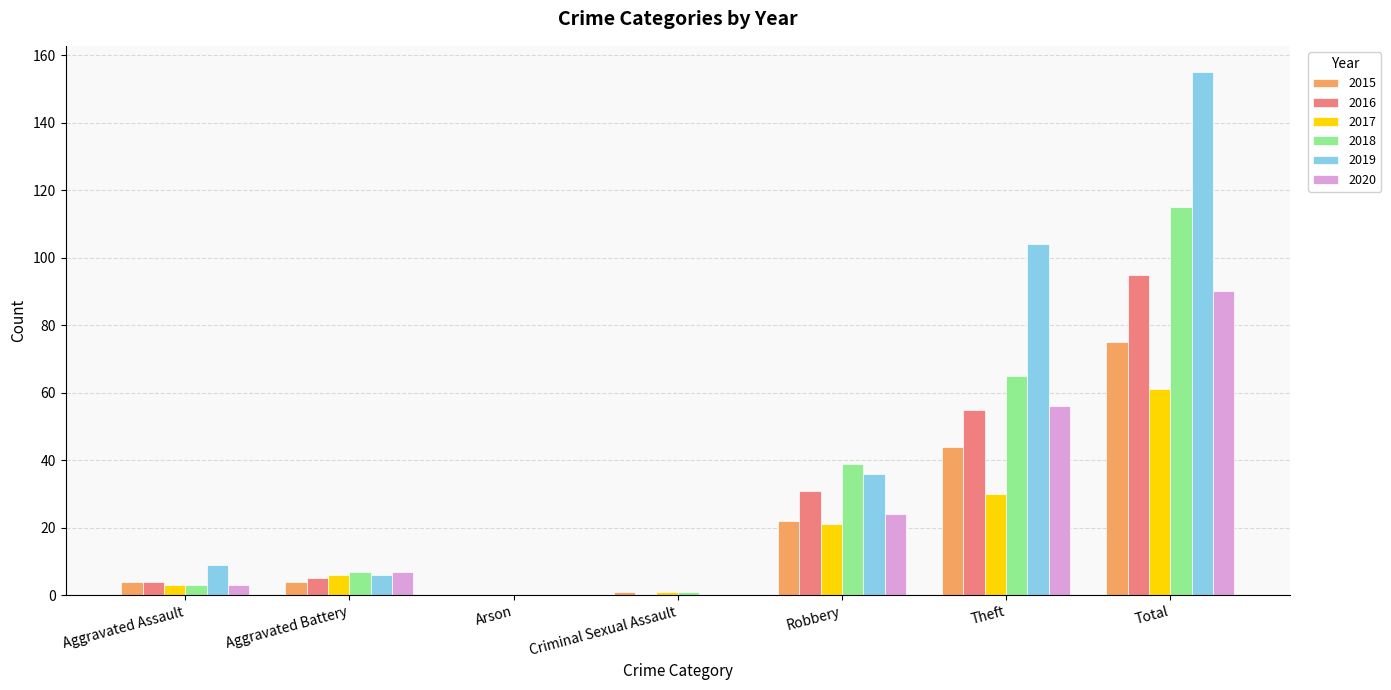

True or false: 2019 has a value of 104 at Theft.

True